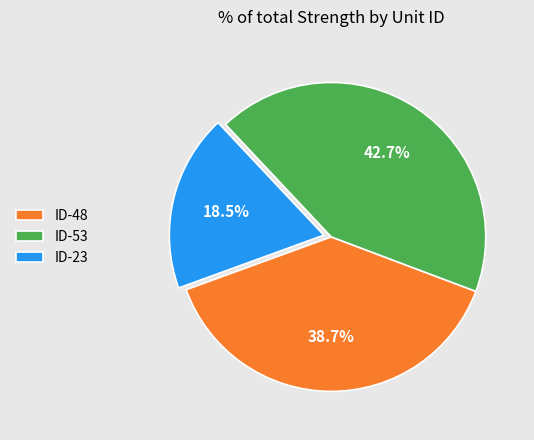

Is there a majority slice in this chart?

No